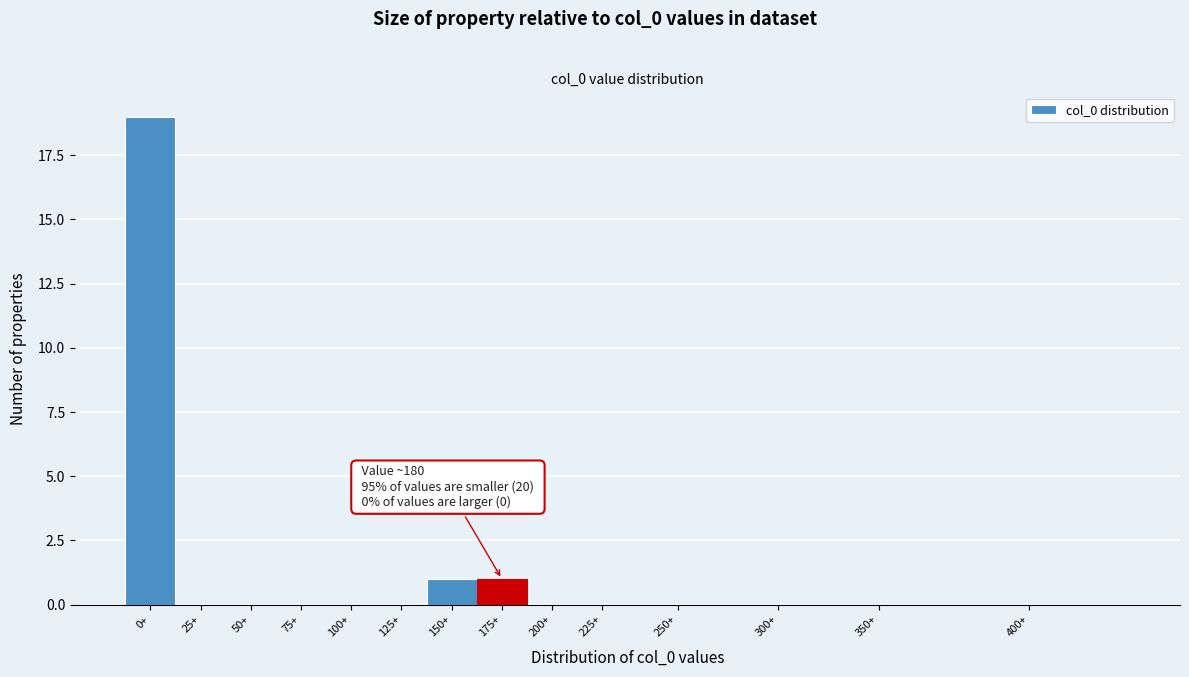

Reading right to left, list all the values displayed in this chart.

400+=0	350+=0	300+=0	250+=0	225+=0	200+=0	175+=1	150+=1	125+=0	100+=0	75+=0	50+=0	25+=0	0+=19